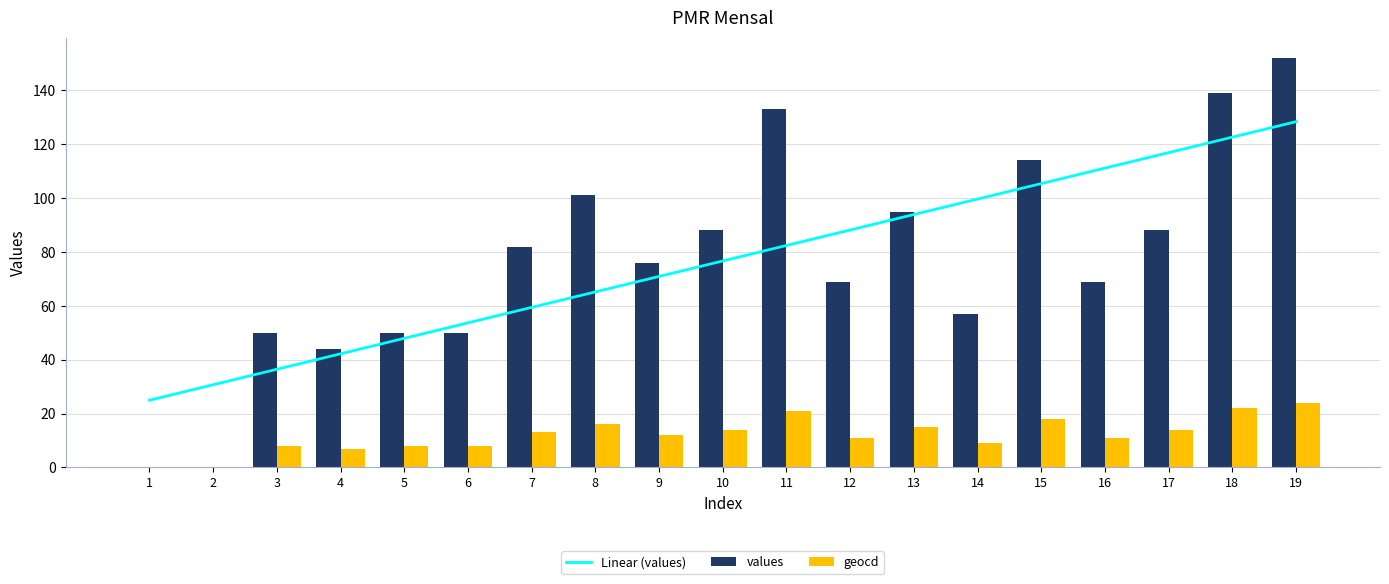

What is the sum of the geocd values at 6 and 19?

32